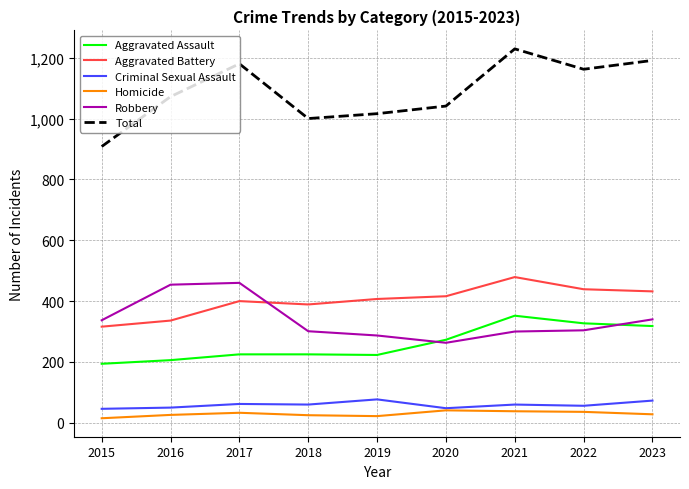

True or false: Robbery and Homicide intersect in this chart.

False